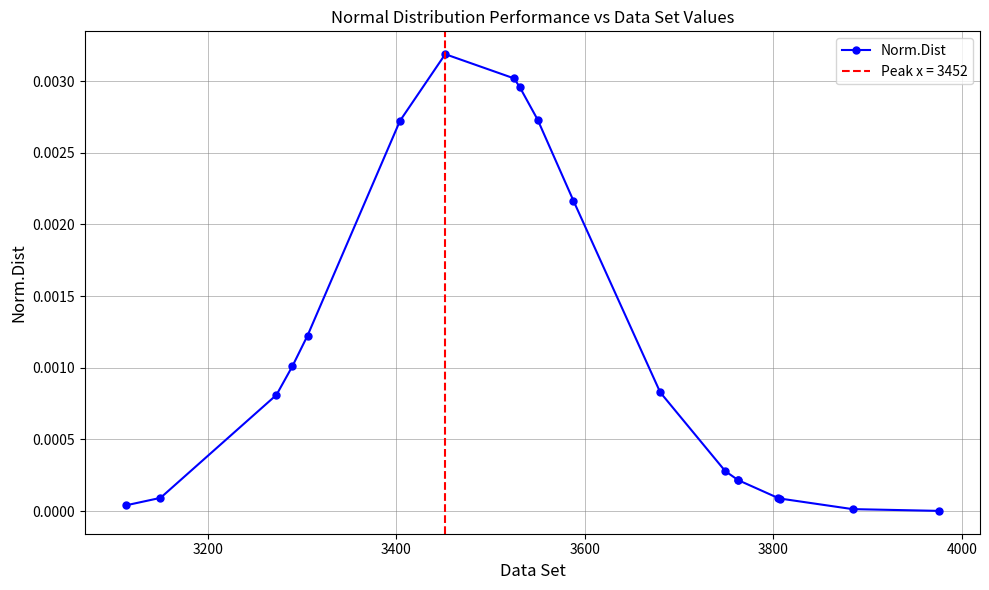

Is it true that the value at 14 is 0.0?

False